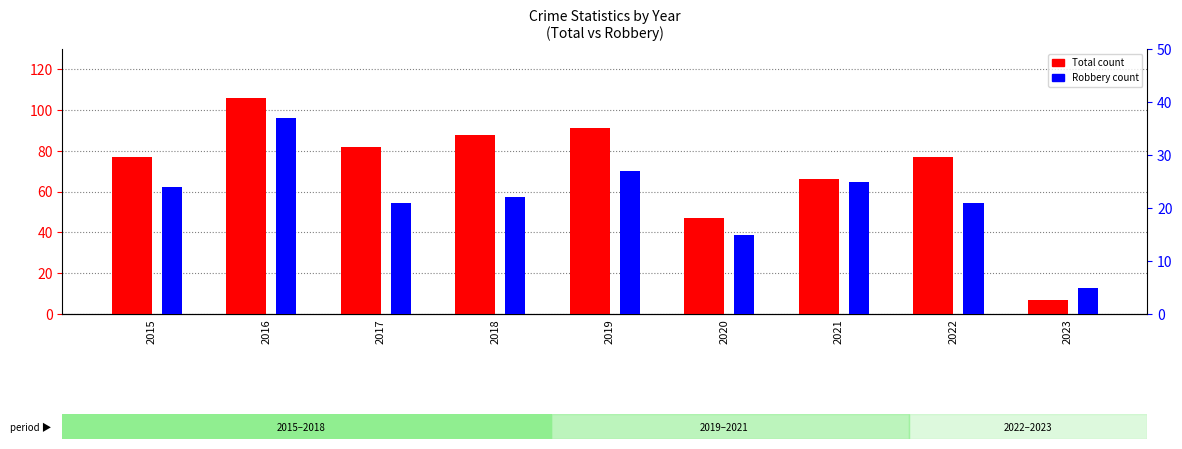

What is the difference between the maximum and second lowest values in the Robbery series?

22